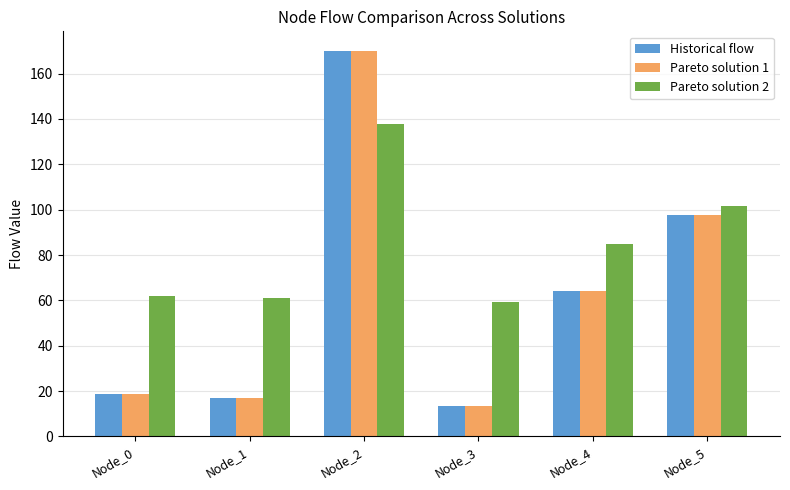

Rank the categories by Historical flow value from lowest to highest.

Node_3, Node_1, Node_0, Node_4, Node_5, Node_2